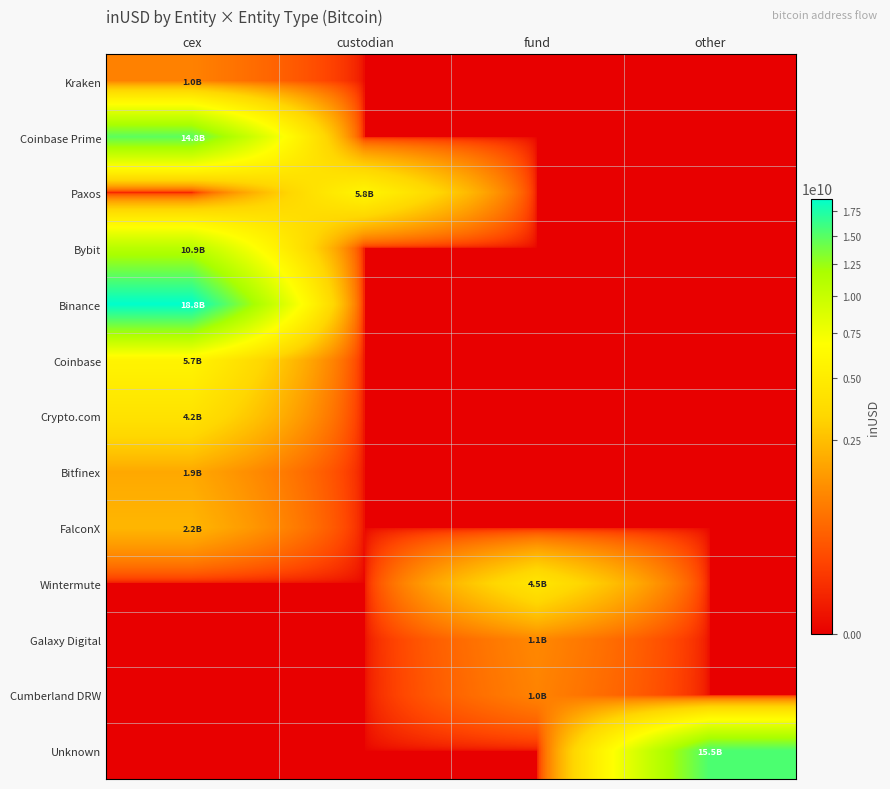

Rank the series at fund from lowest to highest value.

Kraken, Coinbase Prime, Paxos, Bybit, Binance, Coinbase, Crypto.com, Bitfinex, FalconX, Unknown, Cumberland DRW, Galaxy Digital, Wintermute